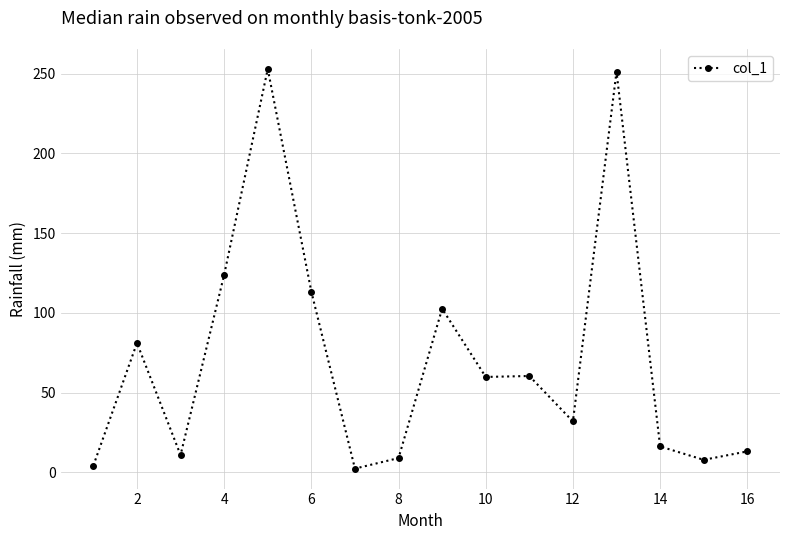

True or false: there are more than 2 points higher than both neighbors.

True